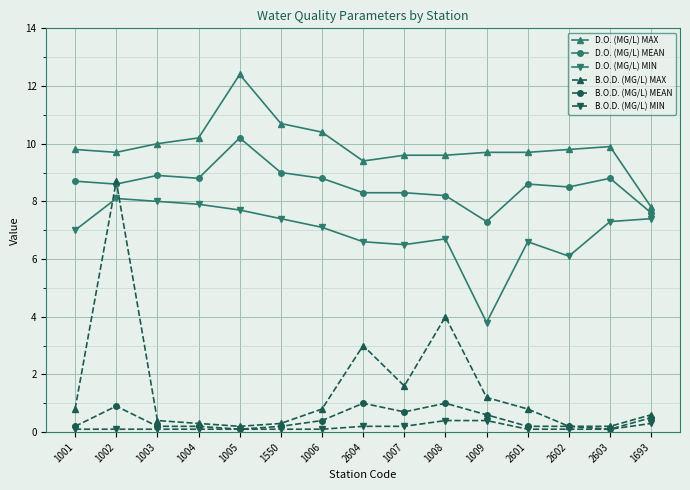

The D.O. (MG/L) MAX series shows 7.8 at 1693. True or false?

True